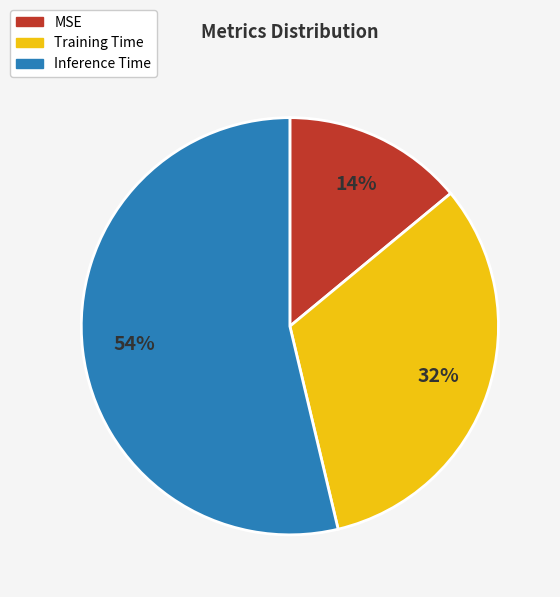

Which slice represents more than half of the pie?

Inference Time